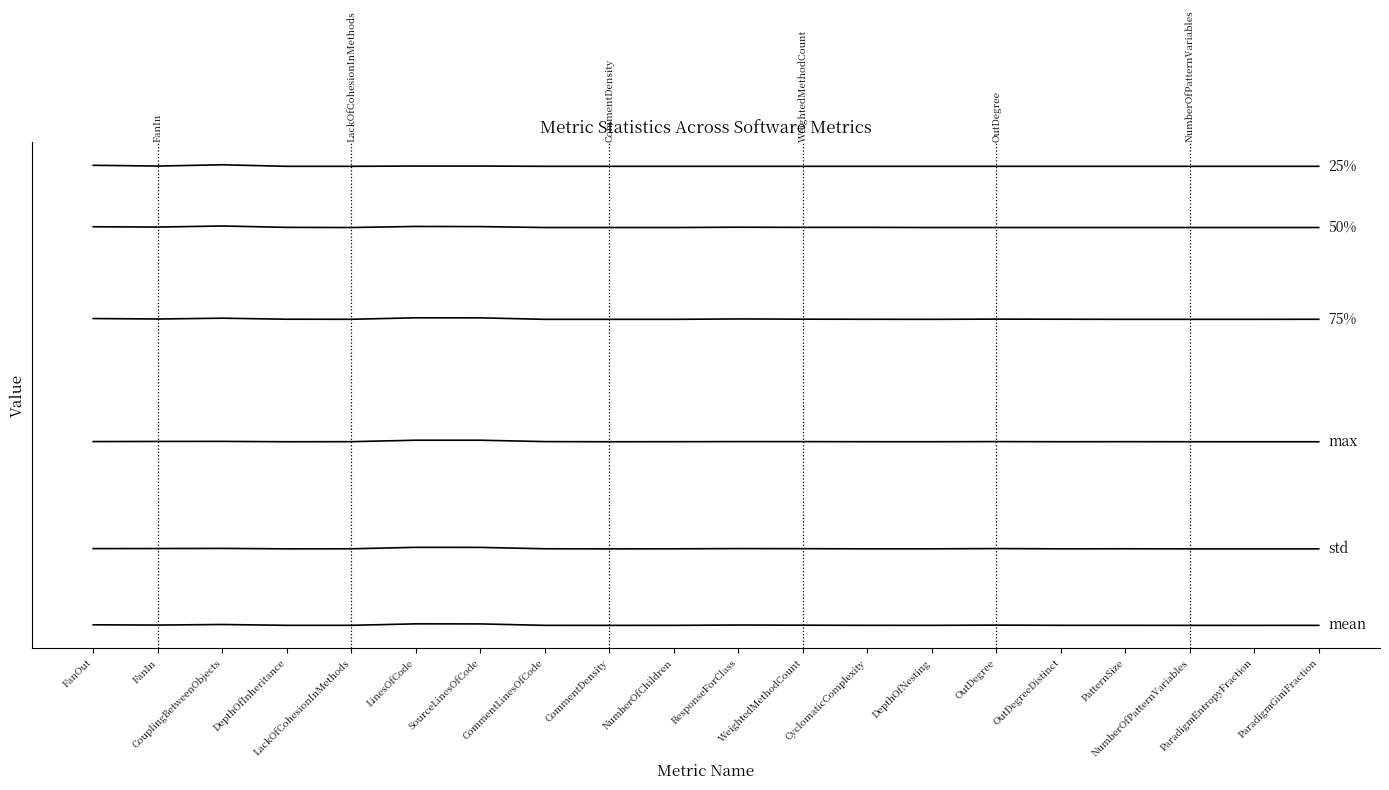

Does the chart display data point markers on the line(s)?

No